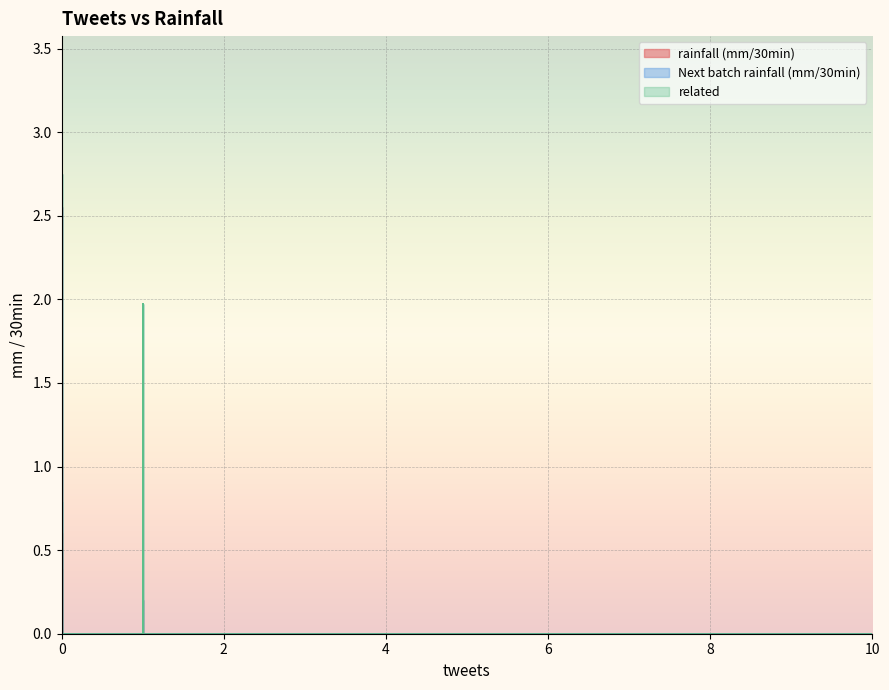

List the series in order of their overall mean, lowest first.

related, Next batch rainfall (mm/30min), rainfall (mm/30min)